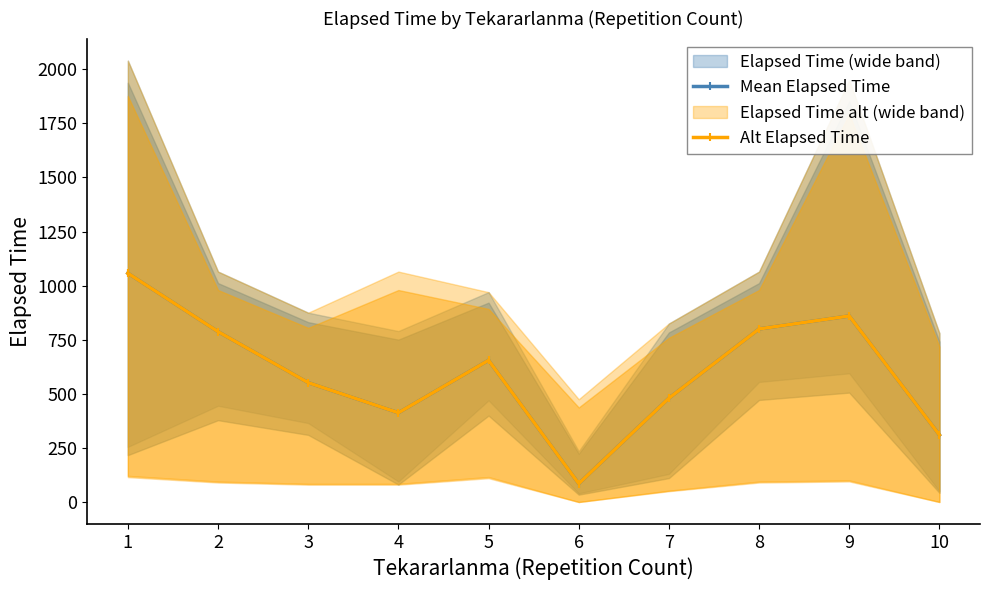

The Alt Elapsed Time series shows 655.0 at 5. True or false?

True